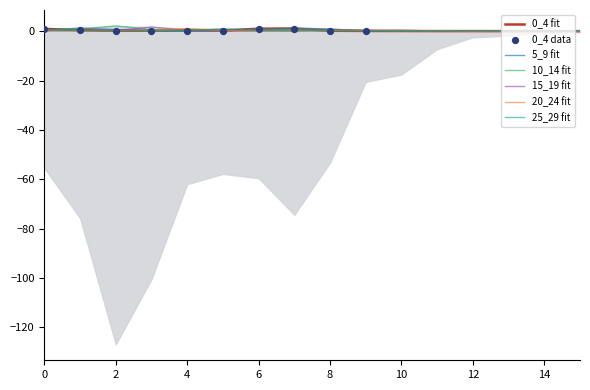

Is the value of 5_9 at 11 greater than the value of 20_24 at 6?

No